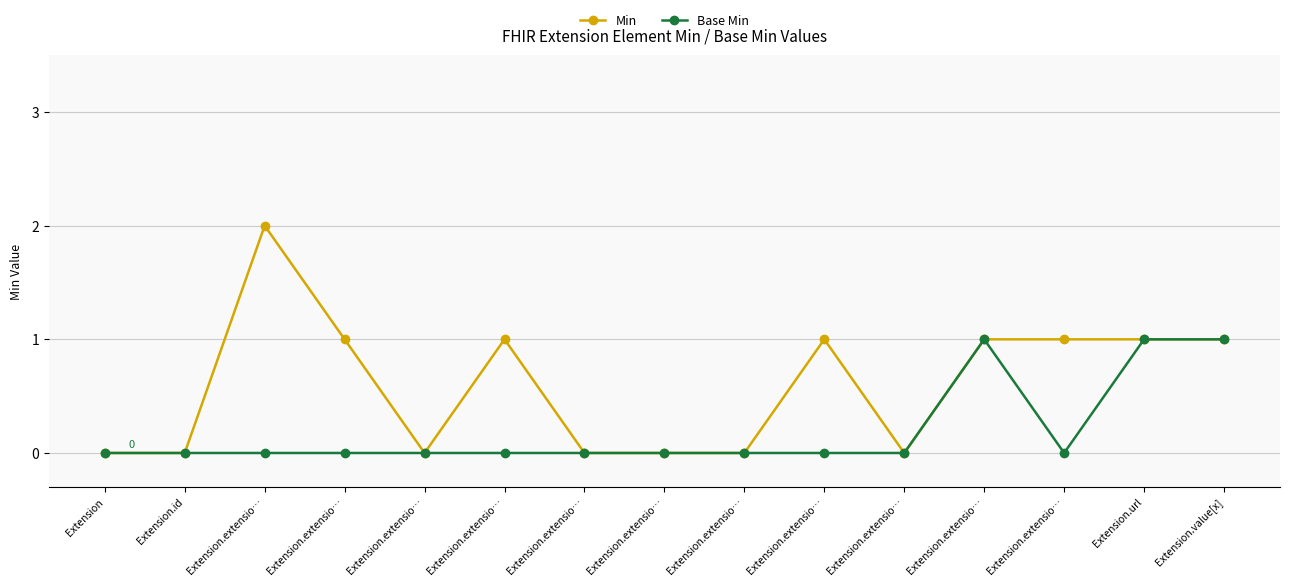

How many lines are shown in the chart?

2